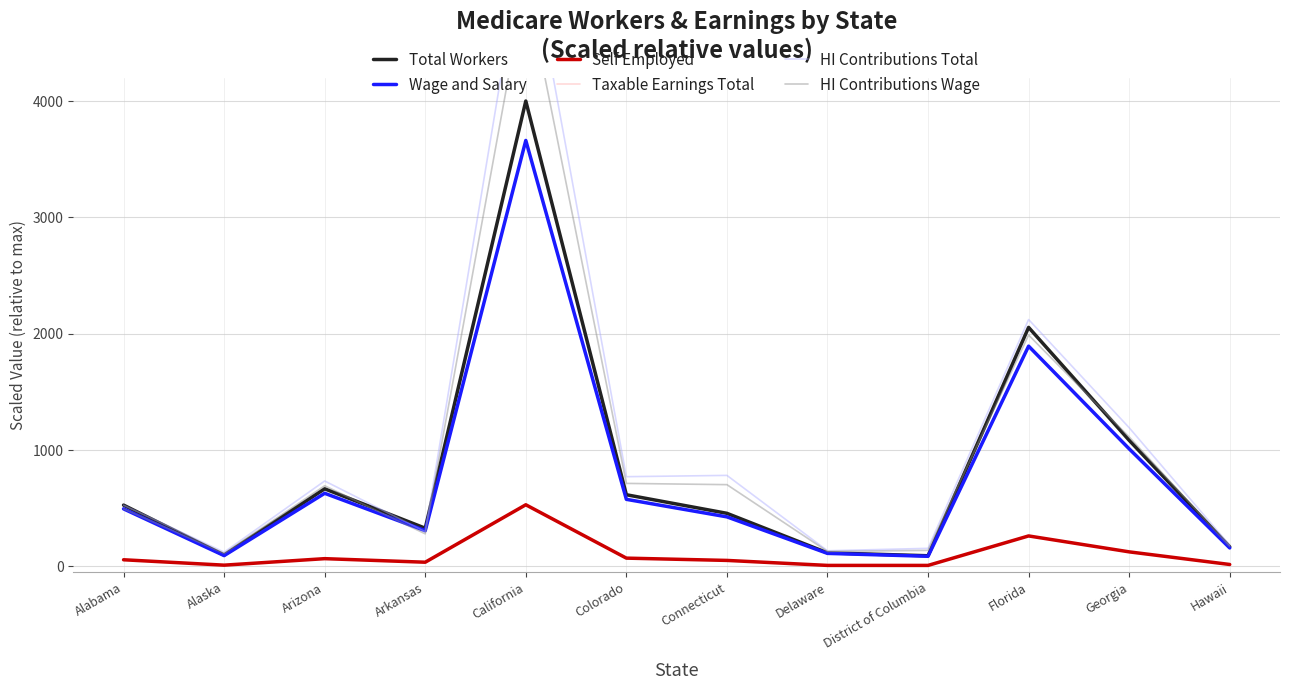

How many categories are shown in the chart?

12